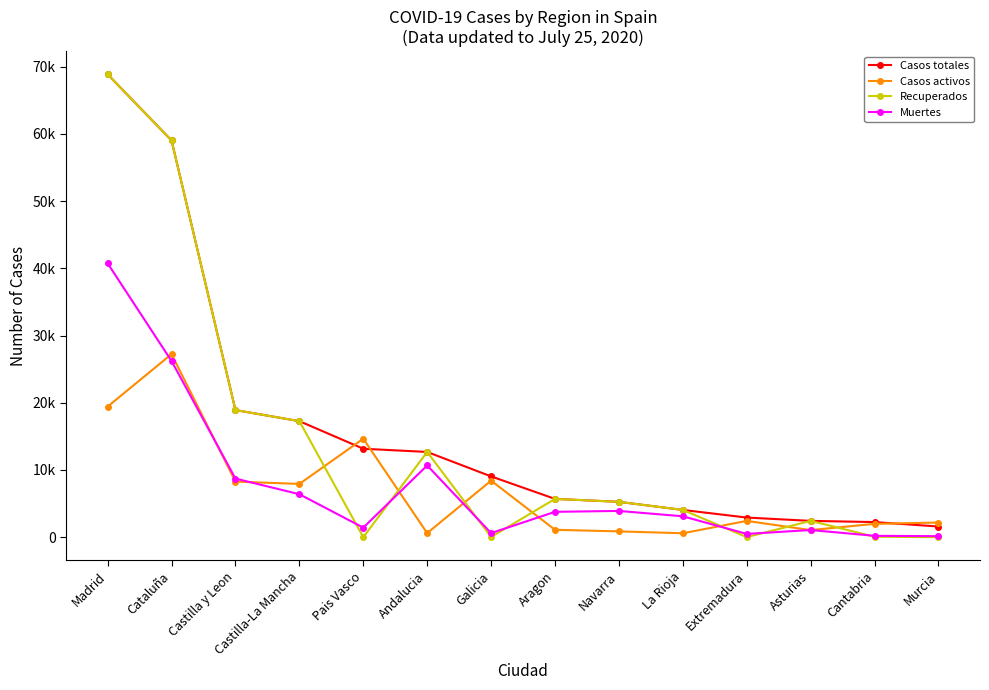

After their last crossing, which series has the higher values: Casos activos or Muertes?

Casos activos